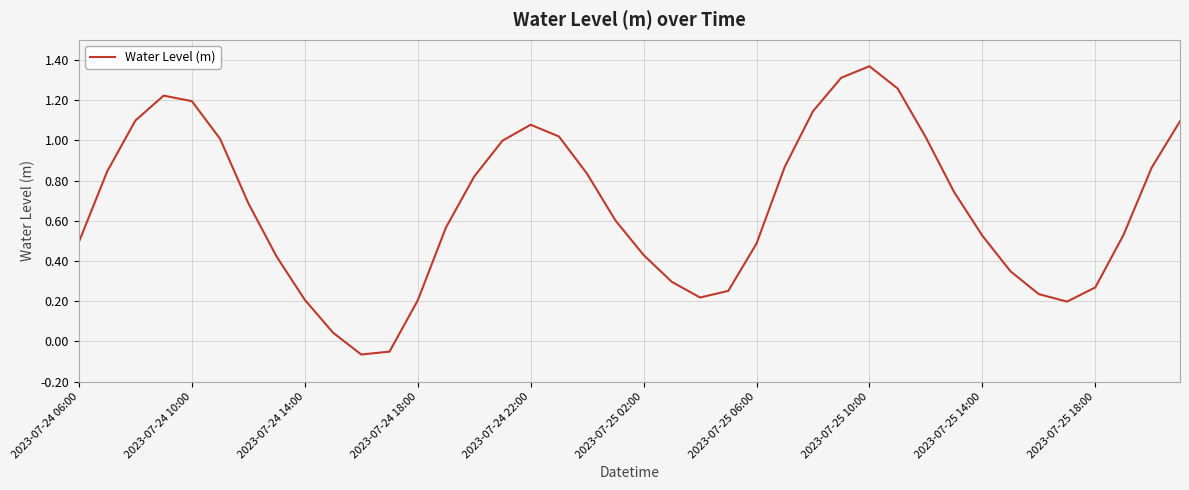

Is this an area chart (filled region under the line)?

No